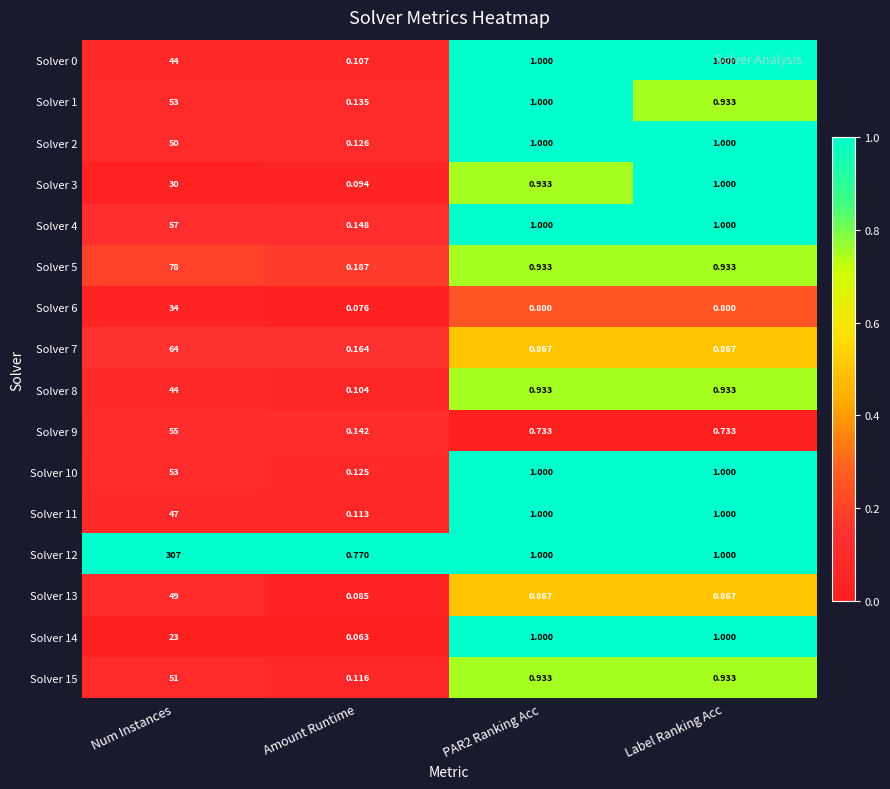

Is the value of Solver 5 at Label Ranking Acc greater than the value of Solver 6 at PAR2 Ranking Acc?

Yes